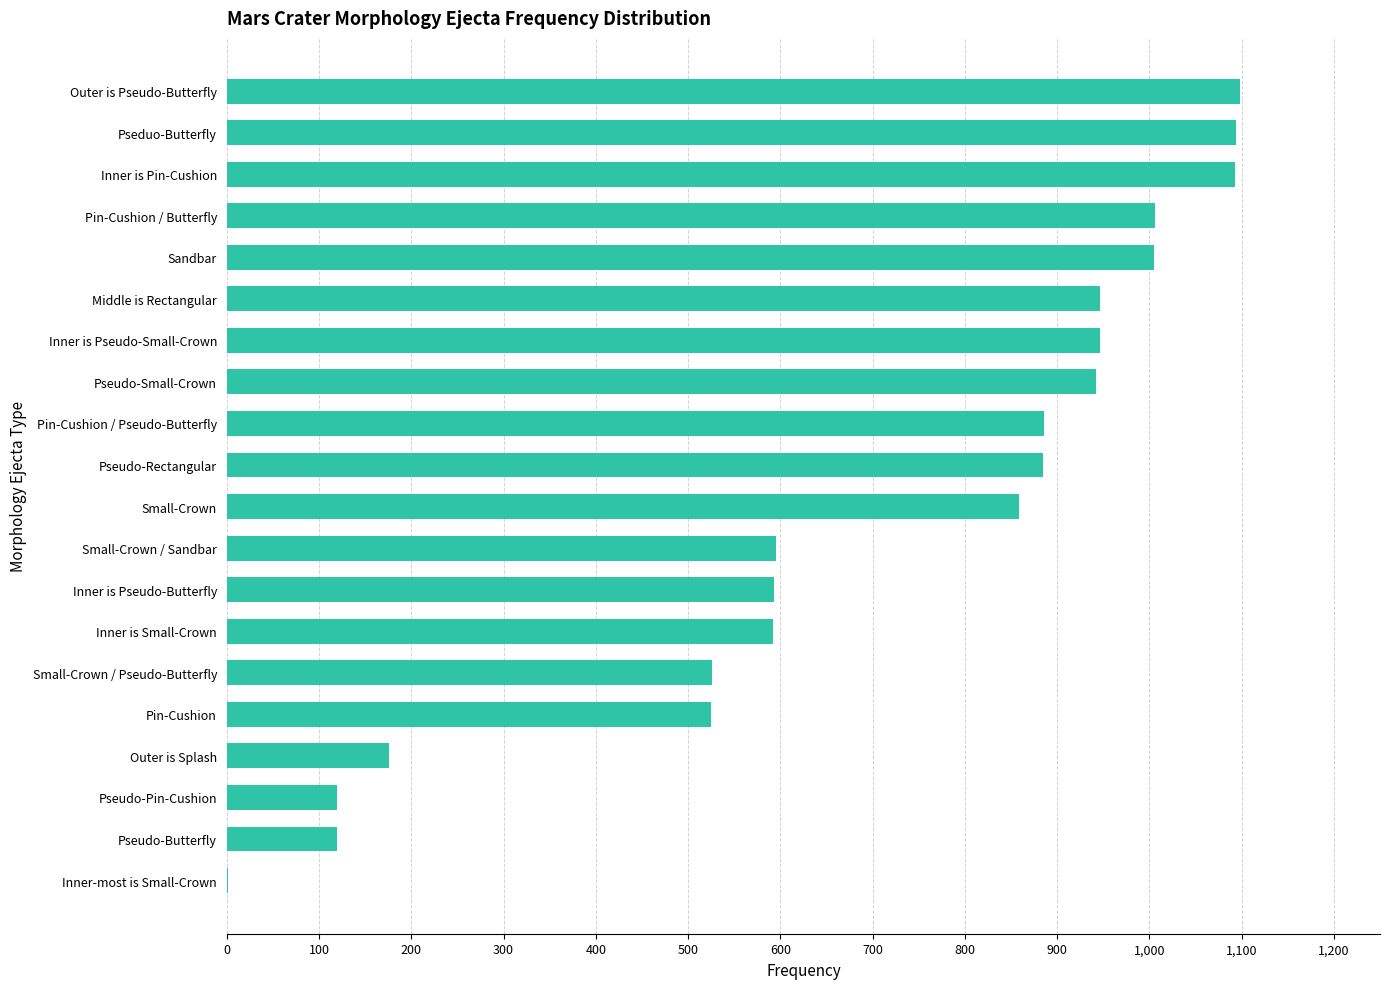

Approximately how many times larger is the value at Pin-Cushion compared to Small-Crown / Sandbar?

0.9